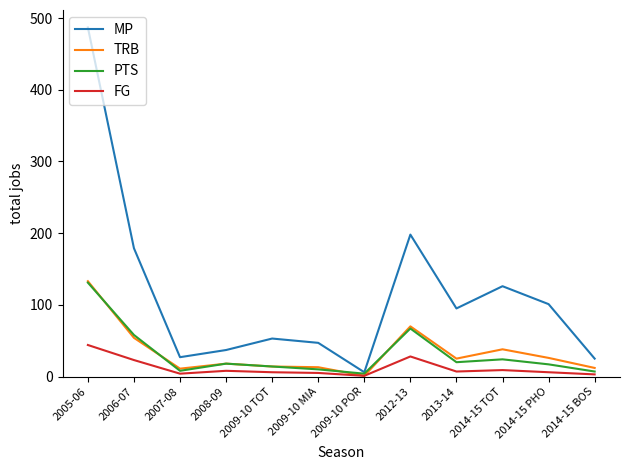

What is the average value of the FG series?

12